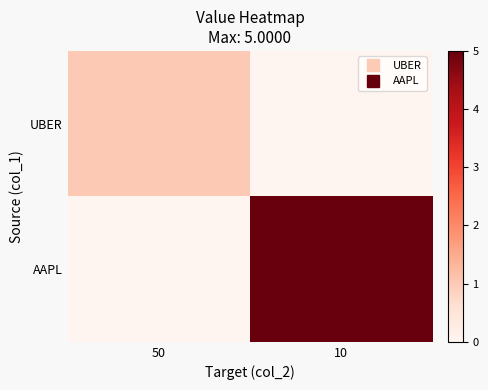

Reading left to right, transcribe all the data shown in this chart.

UBER: 50=1	10=0
AAPL: 50=0	10=5